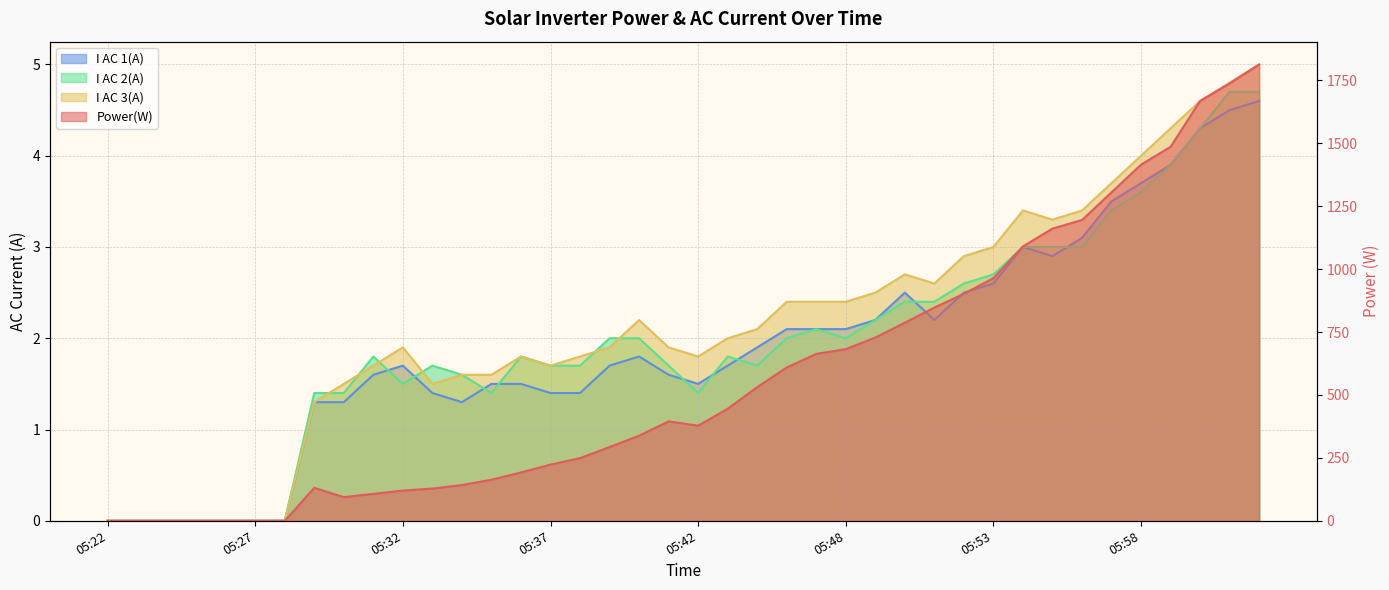

Which series has the largest total across all categories?

Power(W)